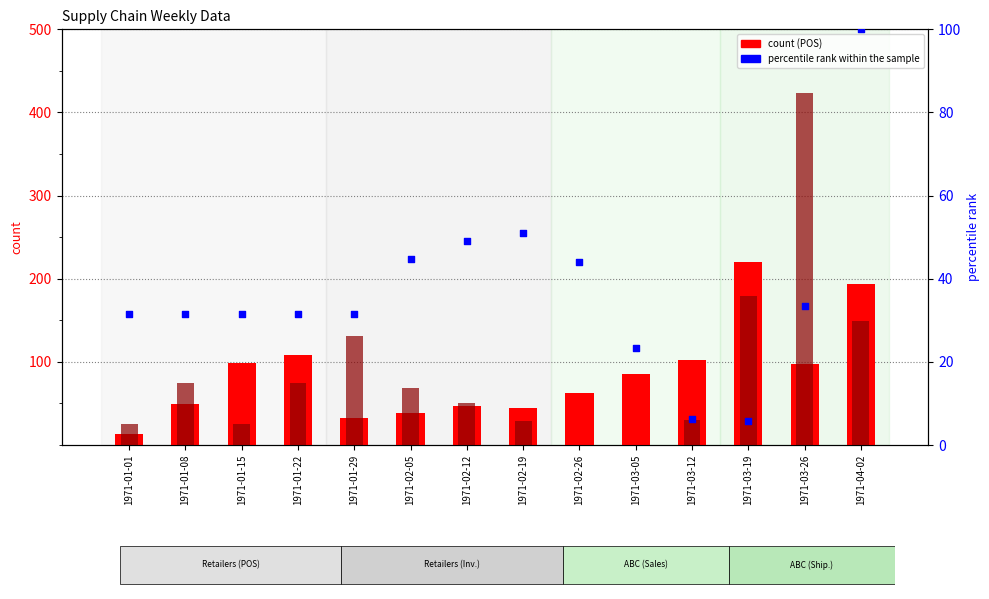

Which series contains the lowest Y value?

Shipments